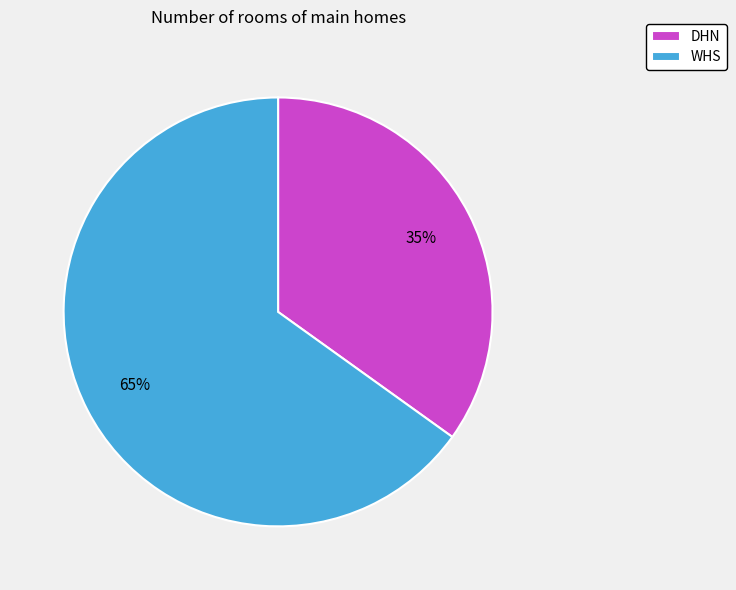

Does any single category account for the majority?

Yes